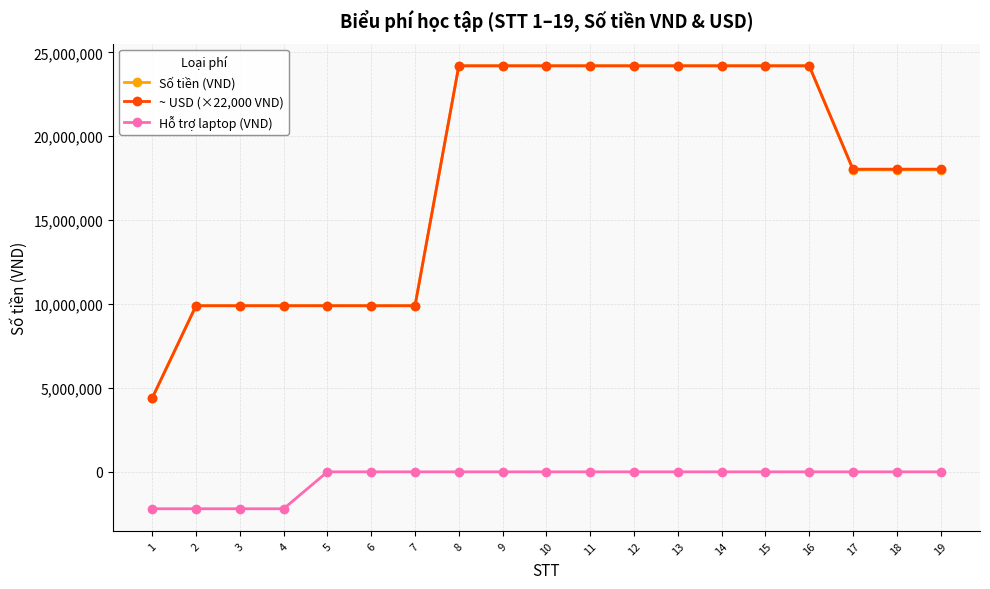

Between 13 and 18, which series saw the biggest shift?

Số tiền (VND)